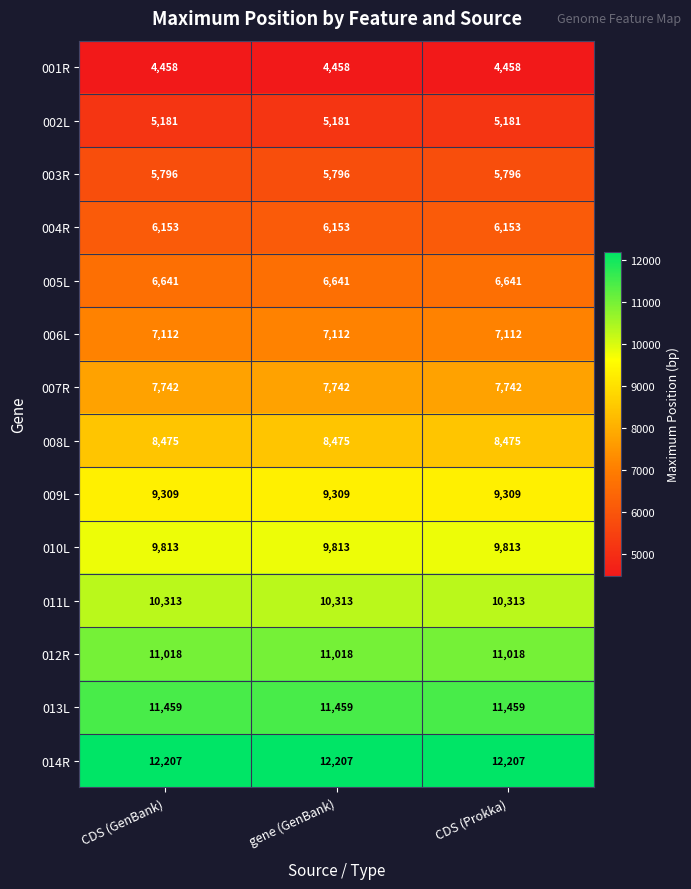

What is the minimum value shown in the chart?

4458